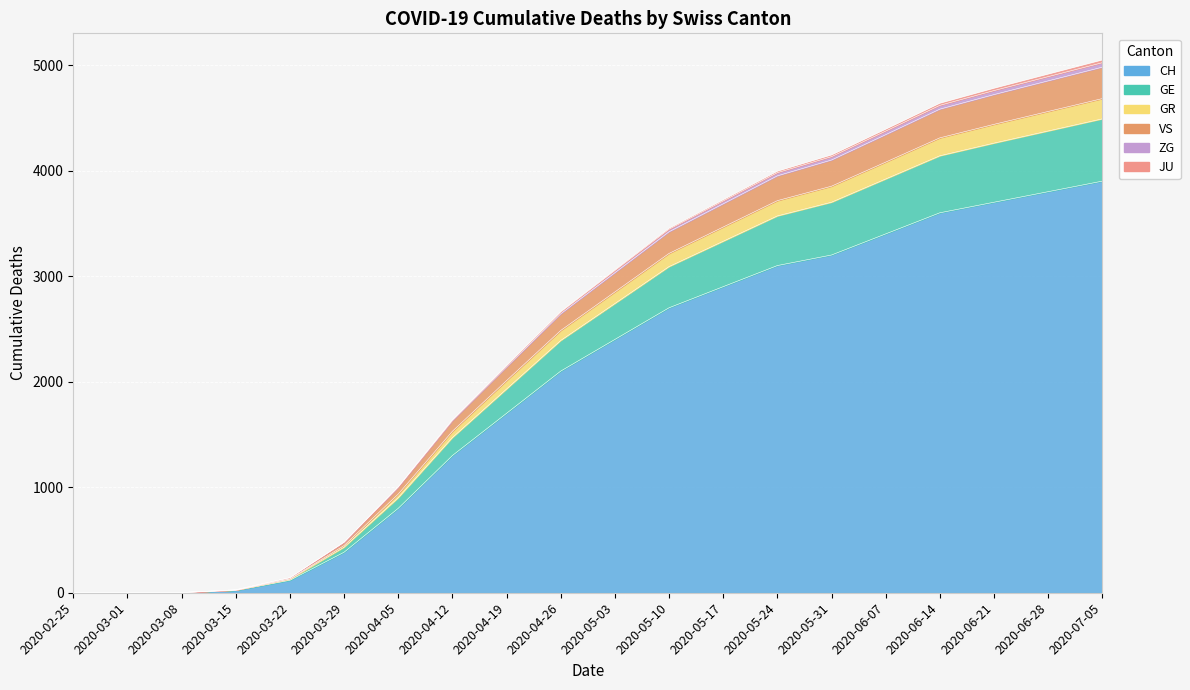

Between 2020-03-01 and 2020-05-17, which is larger?

2020-05-17